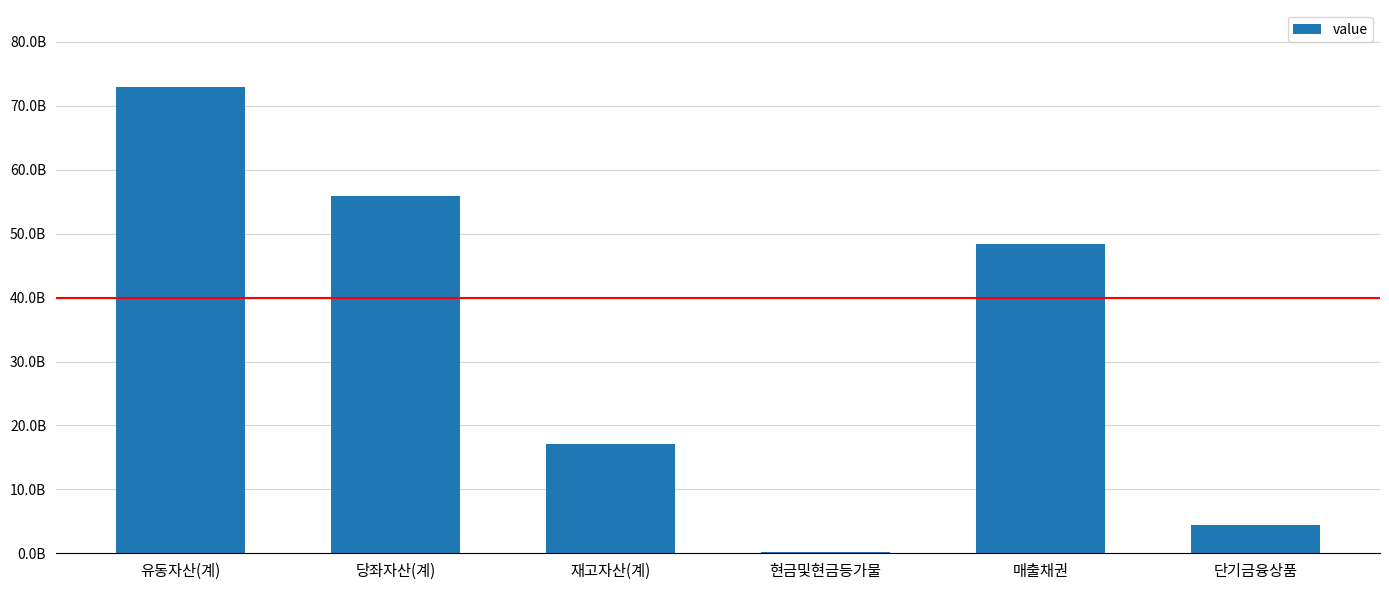

Reading left to right, list all the values displayed in this chart.

유동자산(계)=72913442000	당좌자산(계)=55871299000	재고자산(계)=17042143000	현금및현금등가물=239112000	매출채권=48343619000	단기금융상품=4430000000